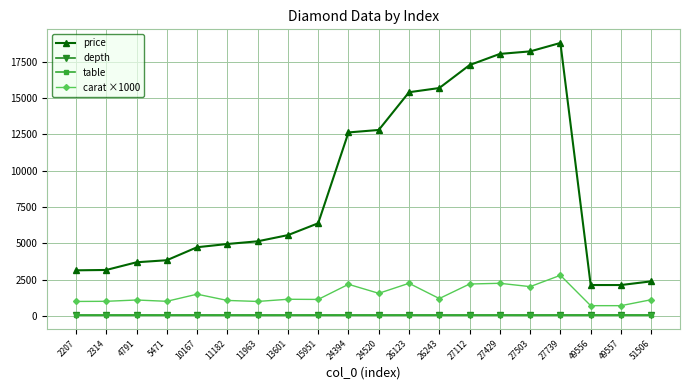

True or false: depth has more than 2 points higher than both neighbors.

True